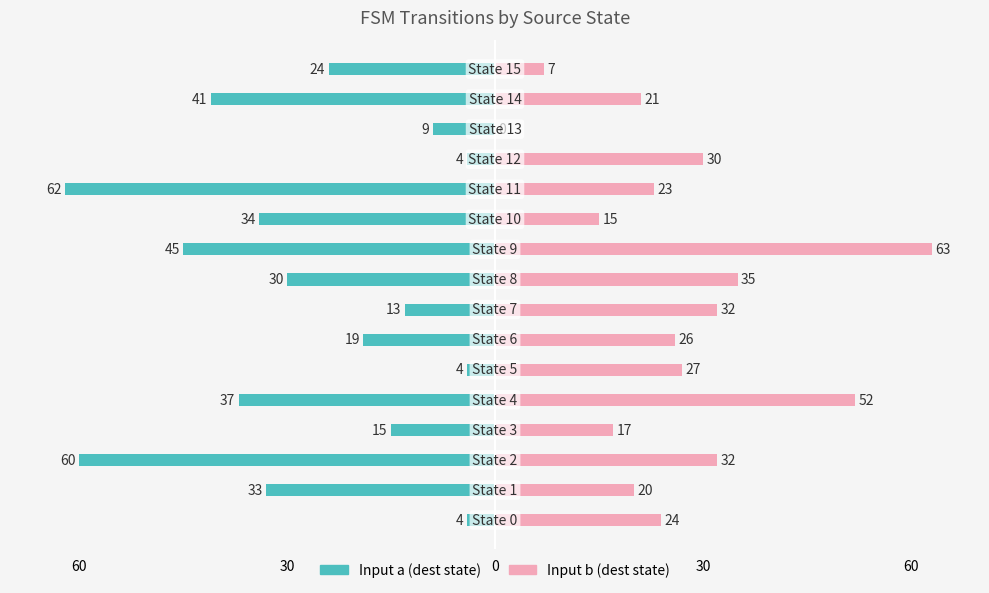

How many series are shown in this chart?

2